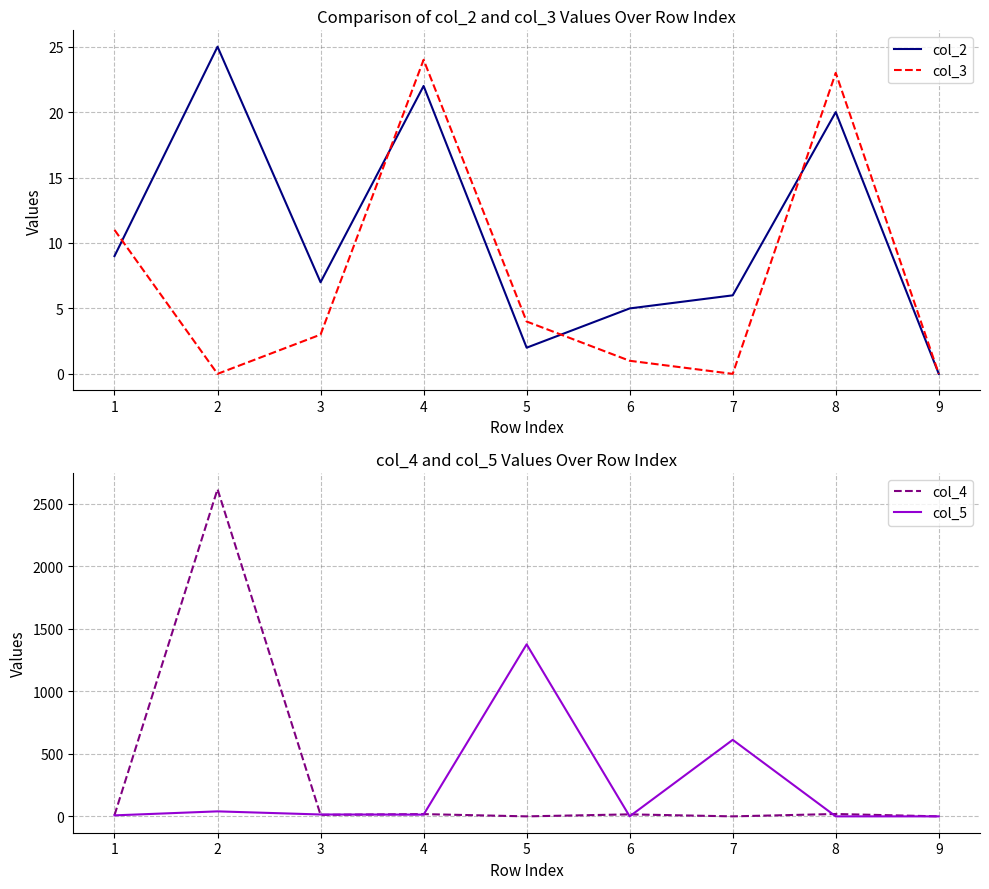

At which category does col_2 reach its first local peak?

2